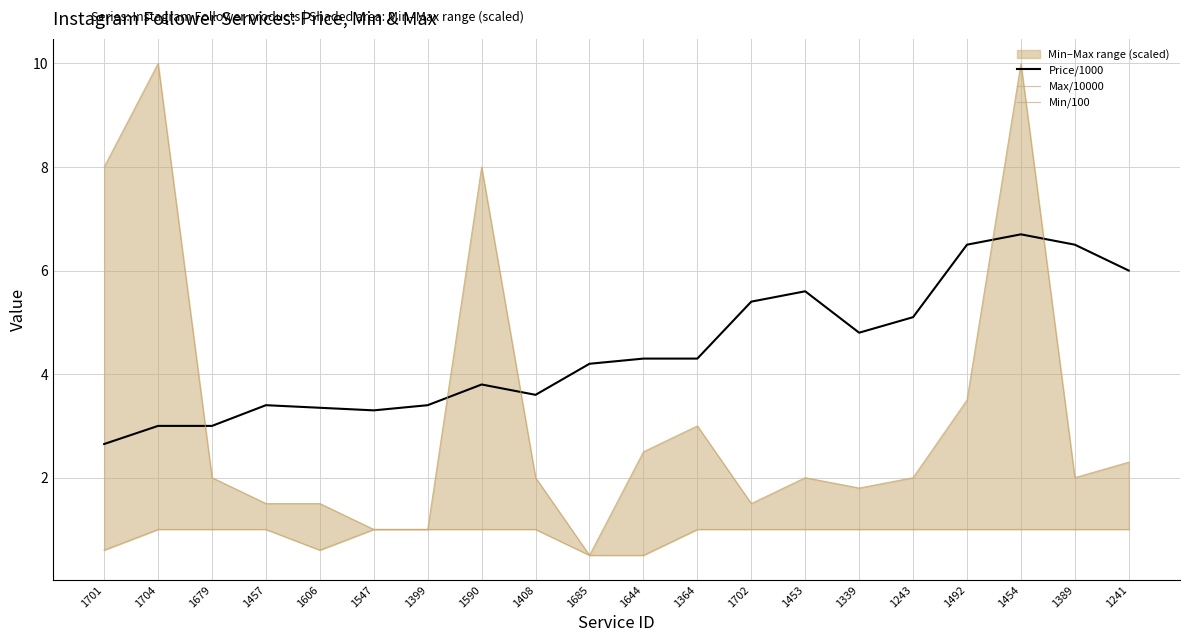

True or false: Min/100 and Price/1000 cross at least once.

False